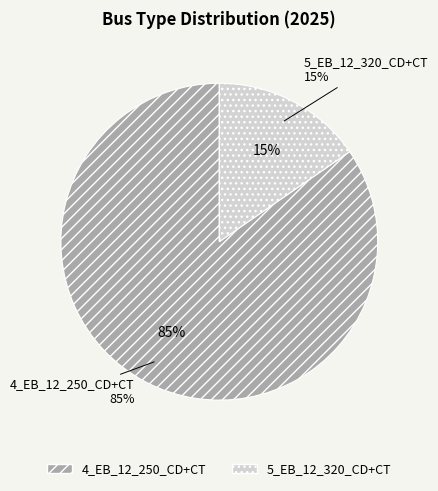

How many slices are in this pie chart?

2